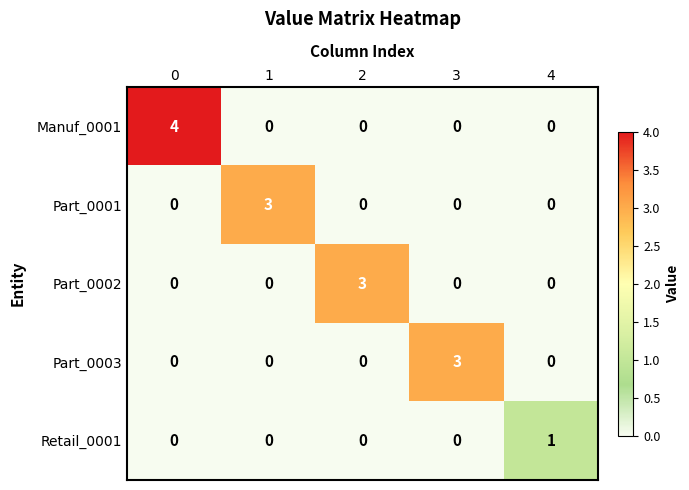

How many series are shown in this chart?

5